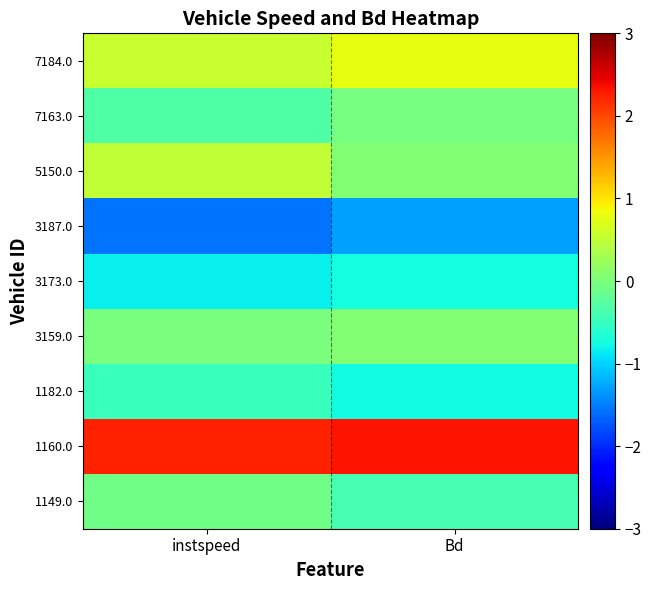

Which series has the largest total across all categories?

1160.0